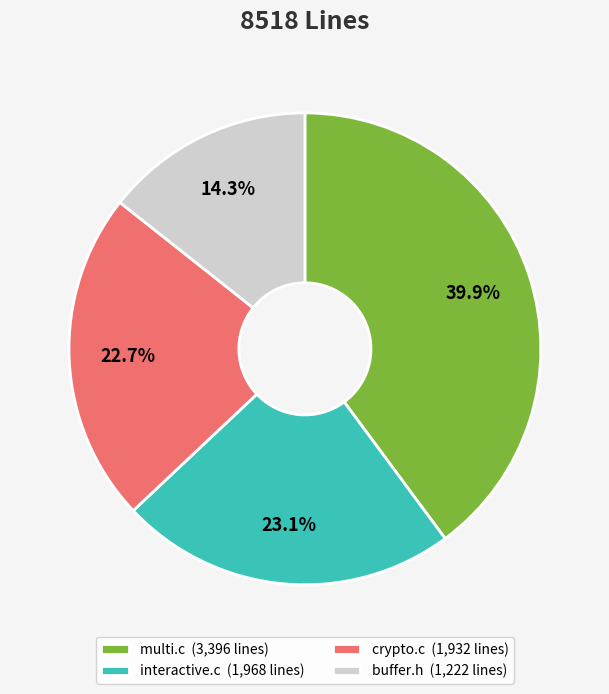

Is it true that interactive.c is 23% of the pie?

True